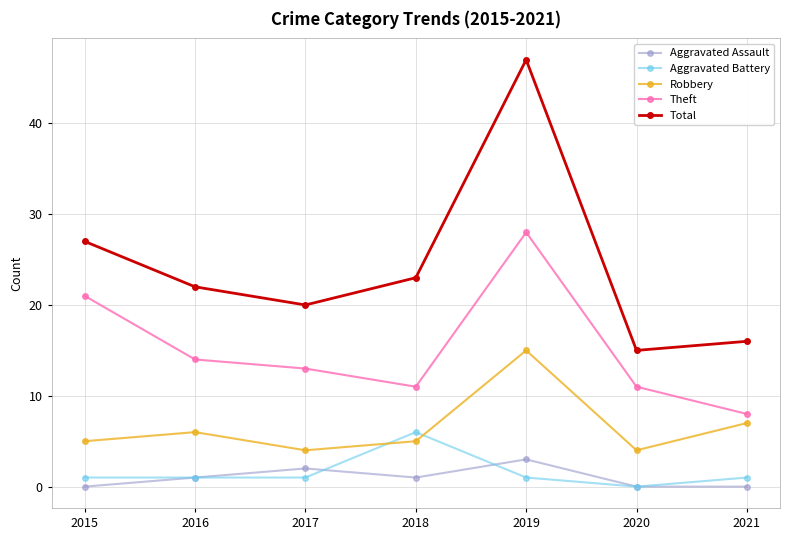

List the series in order of their peak value, lowest first.

Aggravated Assault, Aggravated Battery, Robbery, Theft, Total